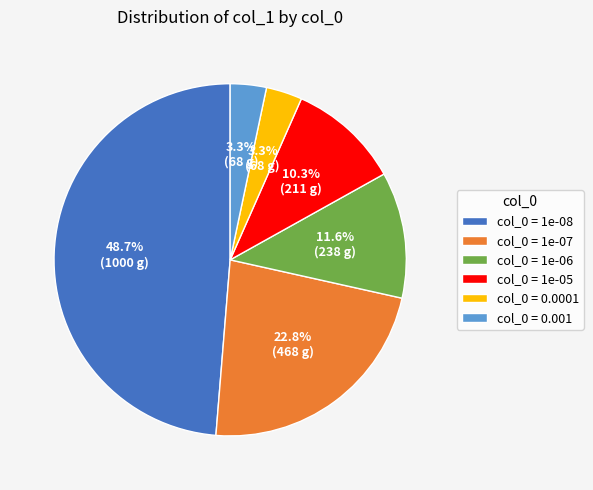

What is the ratio of the value at col_0 = 1e-05 to the value at col_0 = 1e-06?

0.9